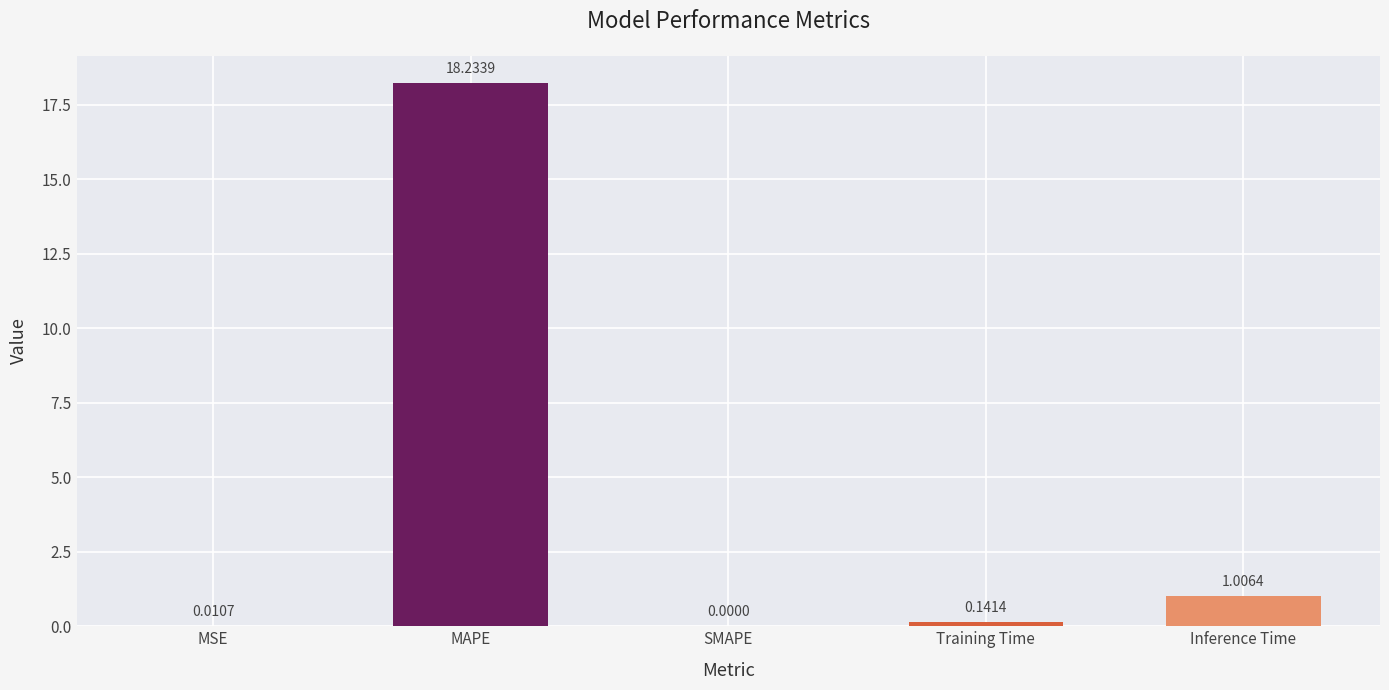

What is the sum of all values?

19.4